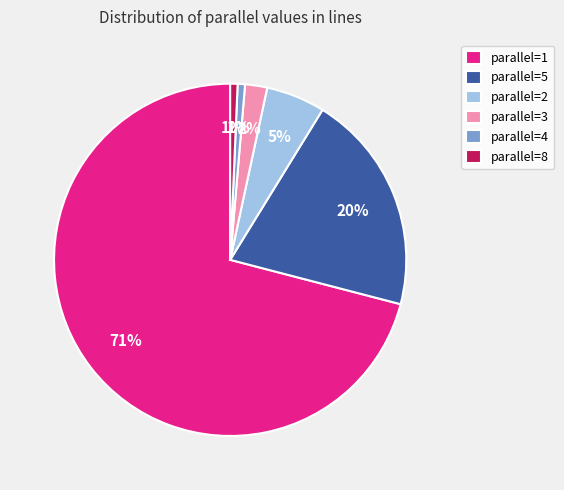

Approximately how many times larger is the value at parallel=3 compared to parallel=2?

0.4